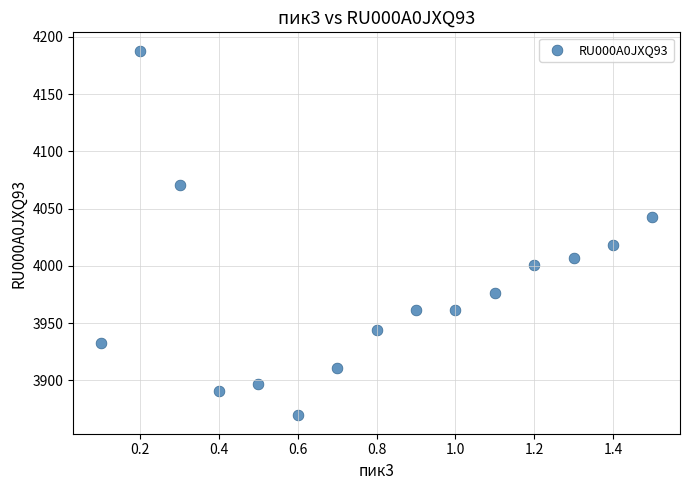

What is the range of X values (max minus min)?

1.4